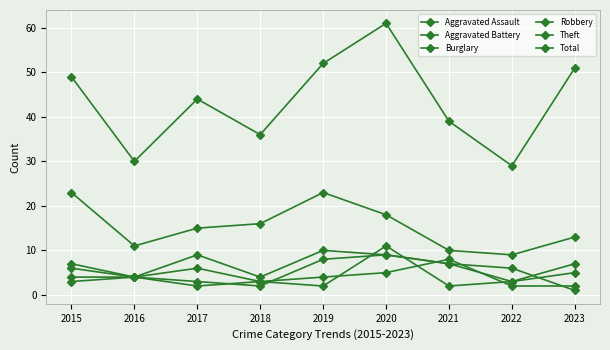

At 2021, list the series in order from smallest to largest.

Robbery, Aggravated Battery, Burglary, Aggravated Assault, Theft, Total